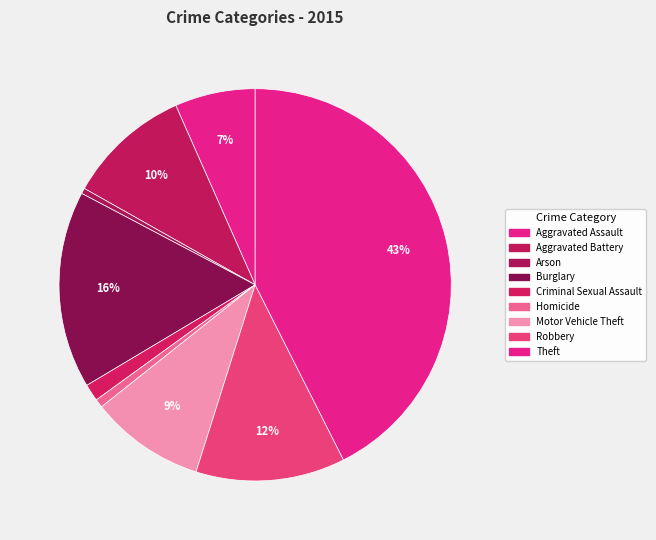

Count the number of slices in the pie.

9